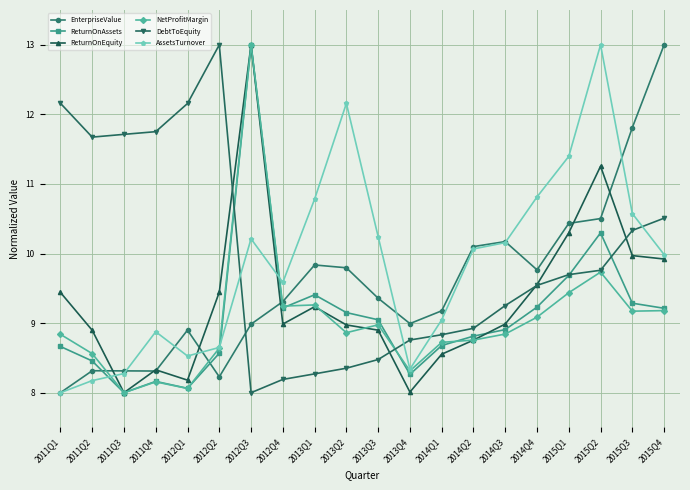

What value does the DebtToEquity series have at 2014Q4?

9.5